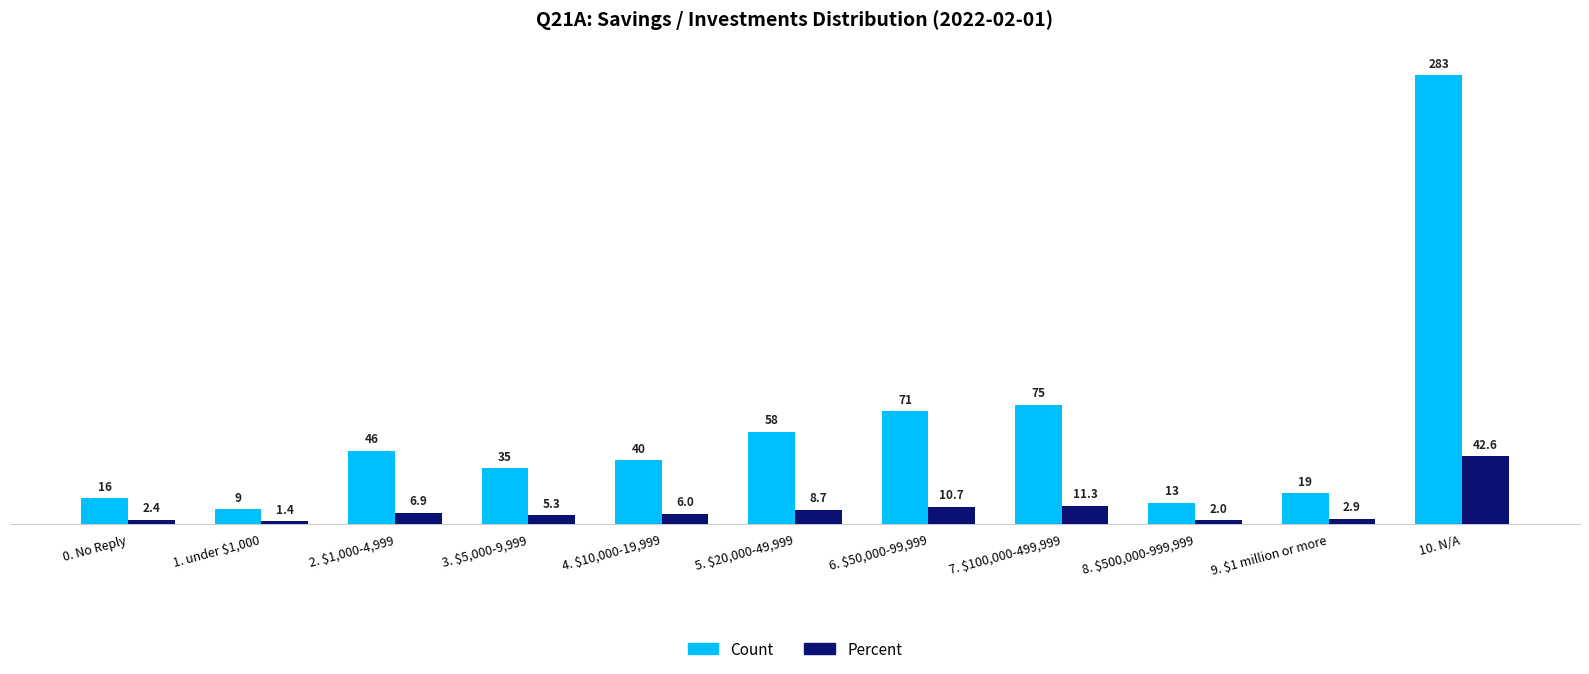

Reading left to right, what are all the values shown in this chart?

Count: 16.0	9.0	46.0	35.0	40.0	58.0	71.0	75.0	13.0	19.0	283.0
Percent: 2.4	1.4	6.9	5.3	6.0	8.7	10.7	11.3	2.0	2.9	42.6